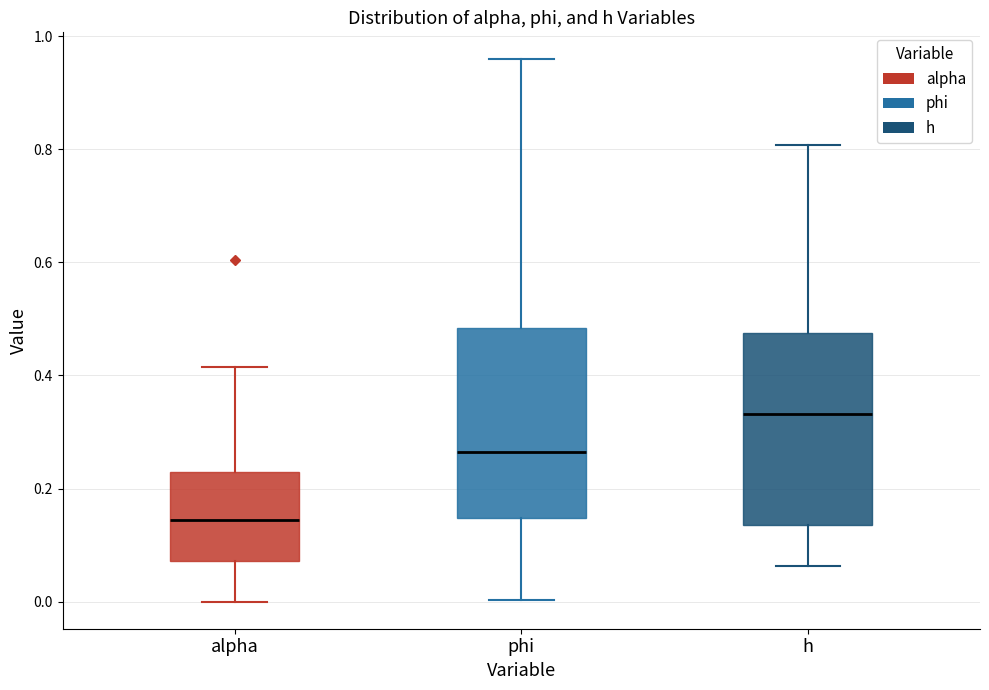

Reading left to right, transcribe this box plot: for each box, give where its median line is, the range the box spans, and where its two whiskers end, as read against the y-axis. The values are not printed on the chart, so give them approximately, as read against the axis.

alpha: median 0.14, box 0.08 to 0.22, whiskers 0.00 to 0.42
phi: median 0.26, box 0.14 to 0.48, whiskers 0.00 to 0.96
h: median 0.34, box 0.14 to 0.48, whiskers 0.06 to 0.80